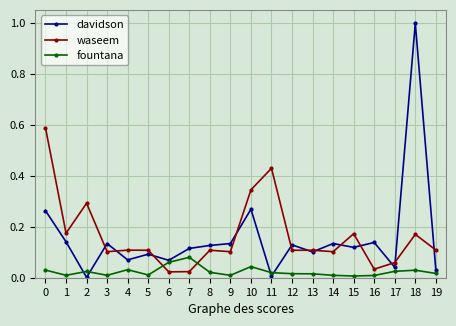

Rank the series by their maximum value, from highest to lowest.

davidson, waseem, fountana